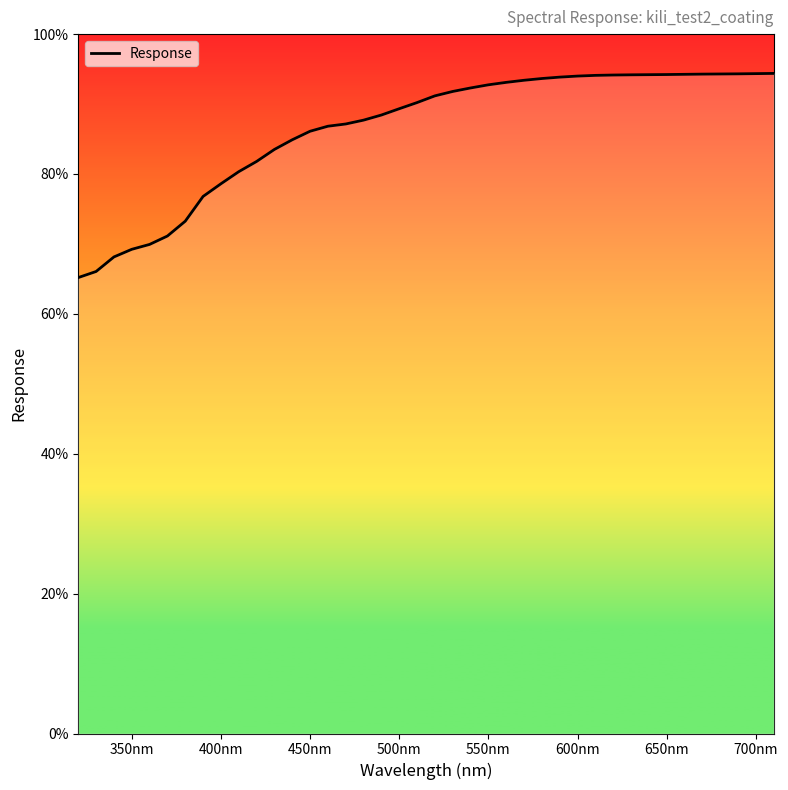

What is the maximum value shown in the chart?

94.4